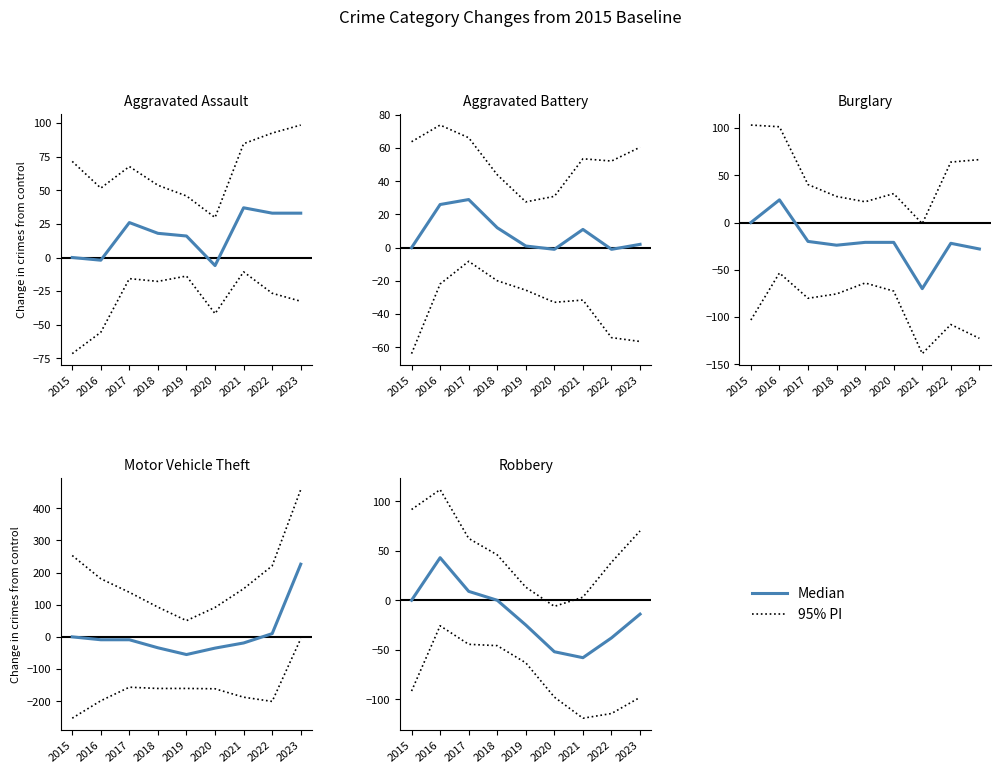

Which series has the widest spread of values?

95% PI